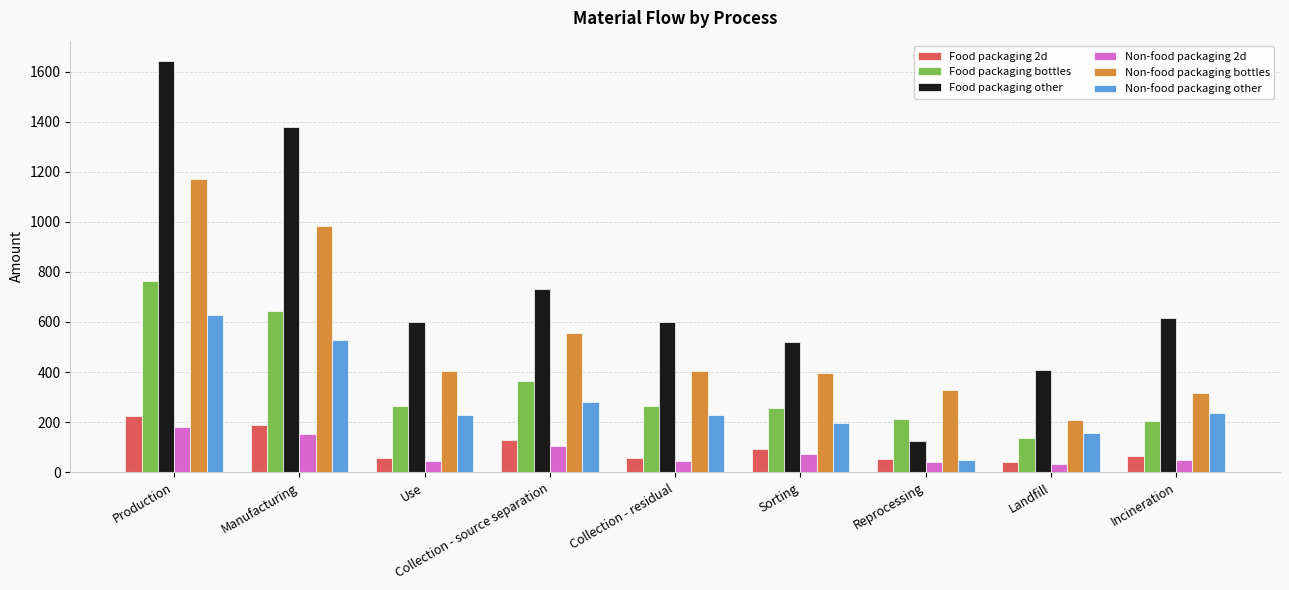

Which series has the widest spread of values?

Food packaging other